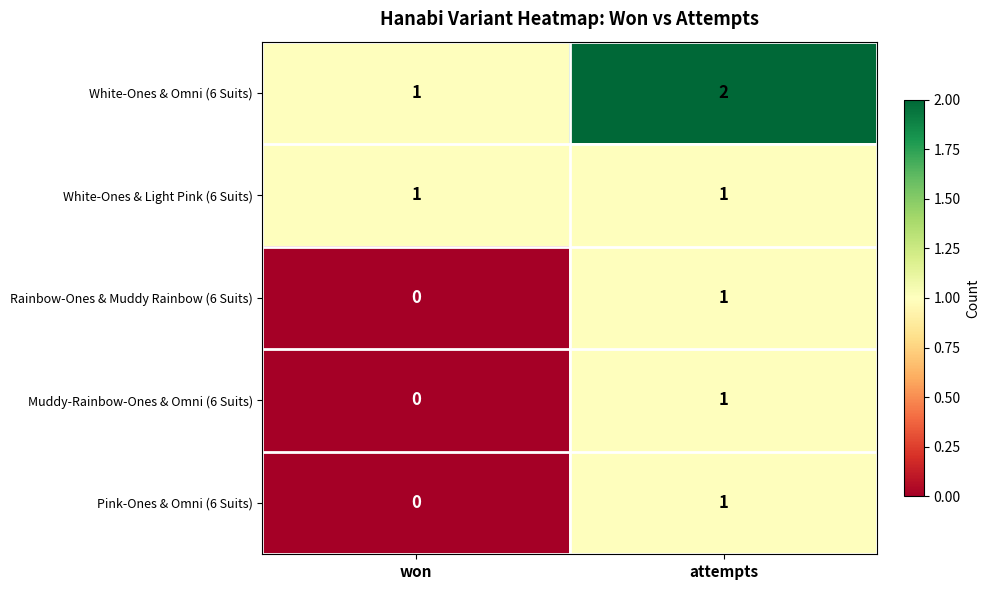

Rank the categories by Pink-Ones & Omni (6 Suits) value from lowest to highest.

won, attempts